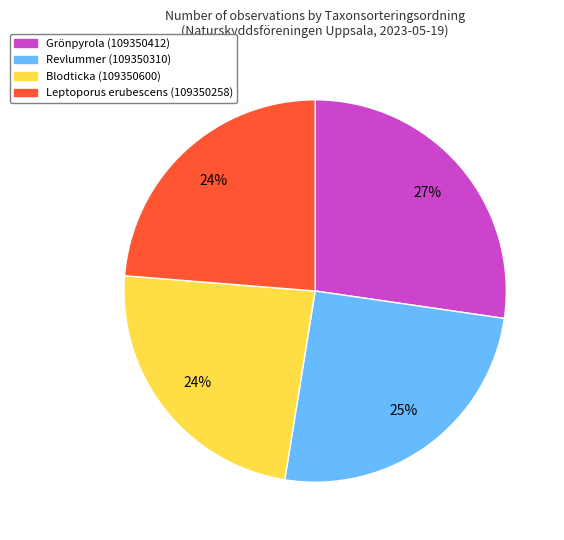

Is the sum of Revlummer (109350310) and Blodticka (109350600) greater than half?

No